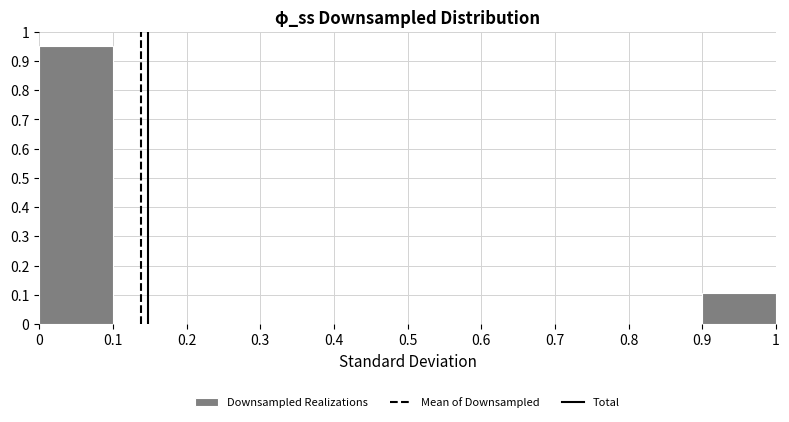

How tall is the bar that spans 0.9 to 1 on the x-axis? The values are not printed on the chart, so give them approximately, as read against the axis.

0.11